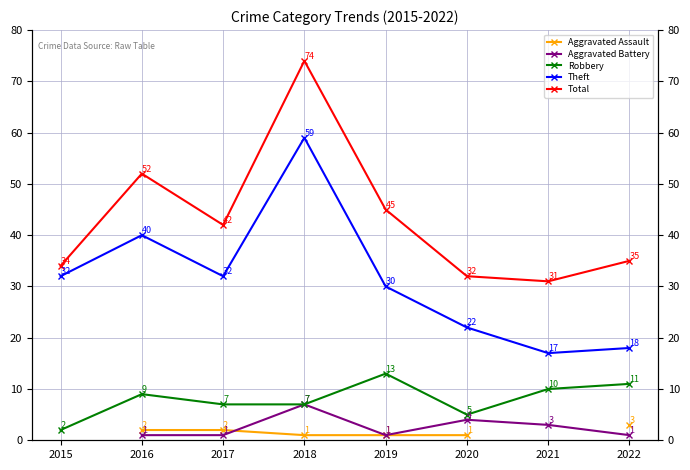

What is the difference between the highest and lowest values at 2017?

41.0